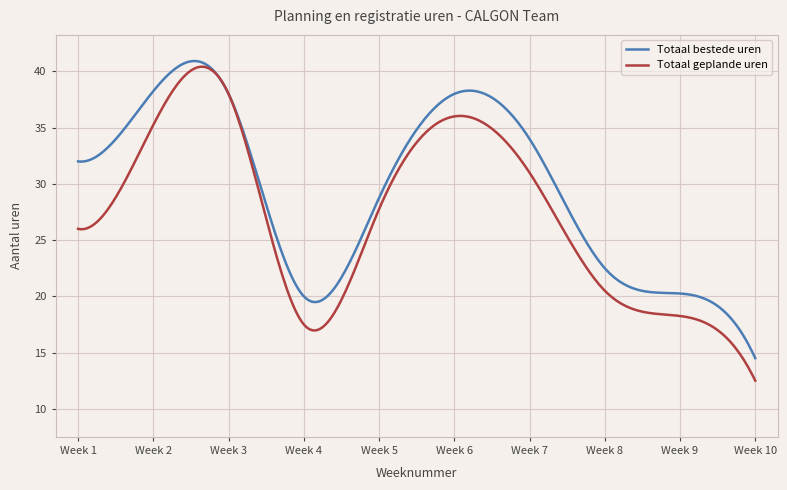

List the series in order of their overall mean, highest first.

Totaal bestede uren, Totaal geplande uren